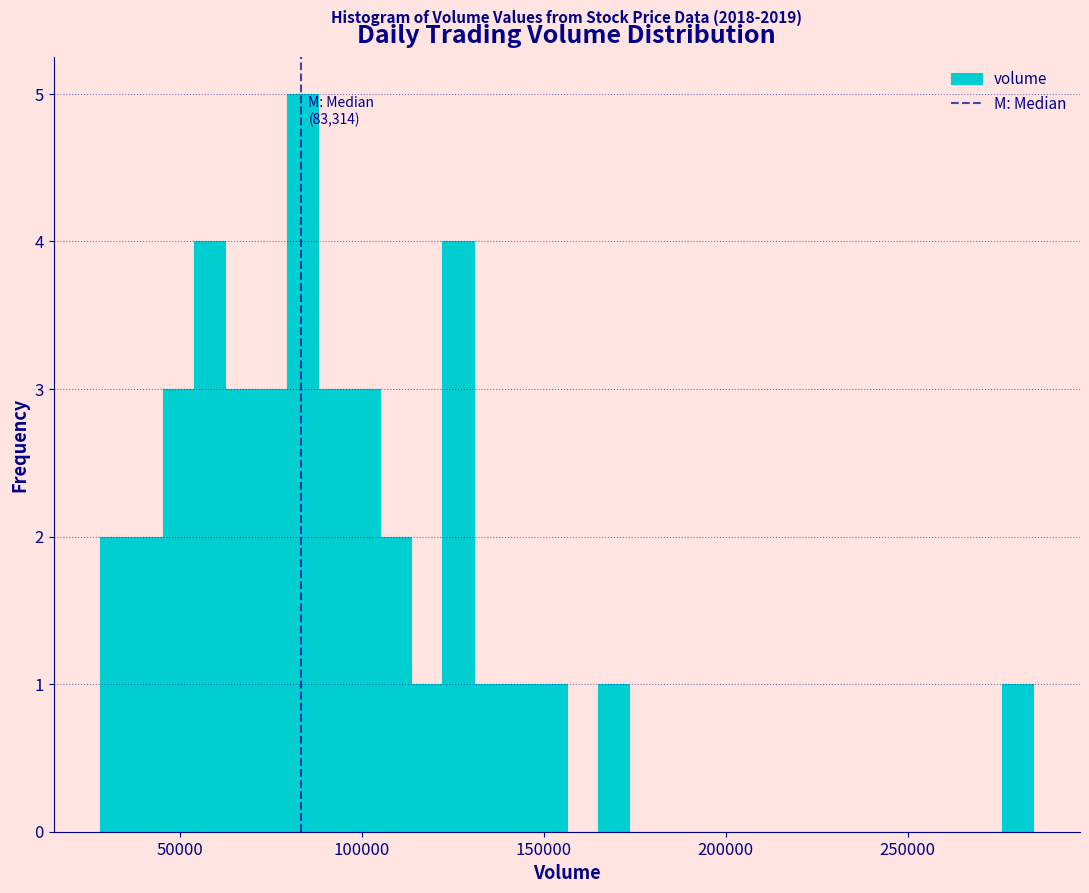

Read against the x-axis, roughly where is the centre of the tallest bar?

85000